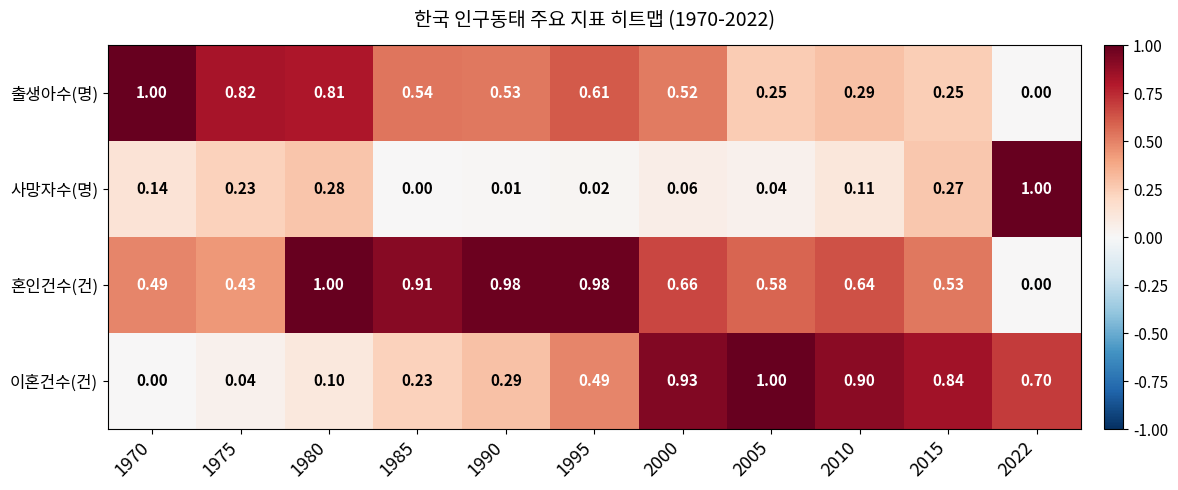

Between 2005 and 2010, which series saw the biggest shift?

이혼건수(건)